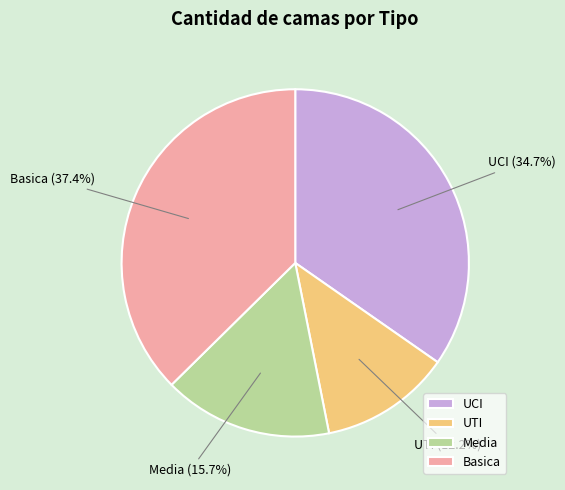

What is the smallest slice in the pie chart?

UTI